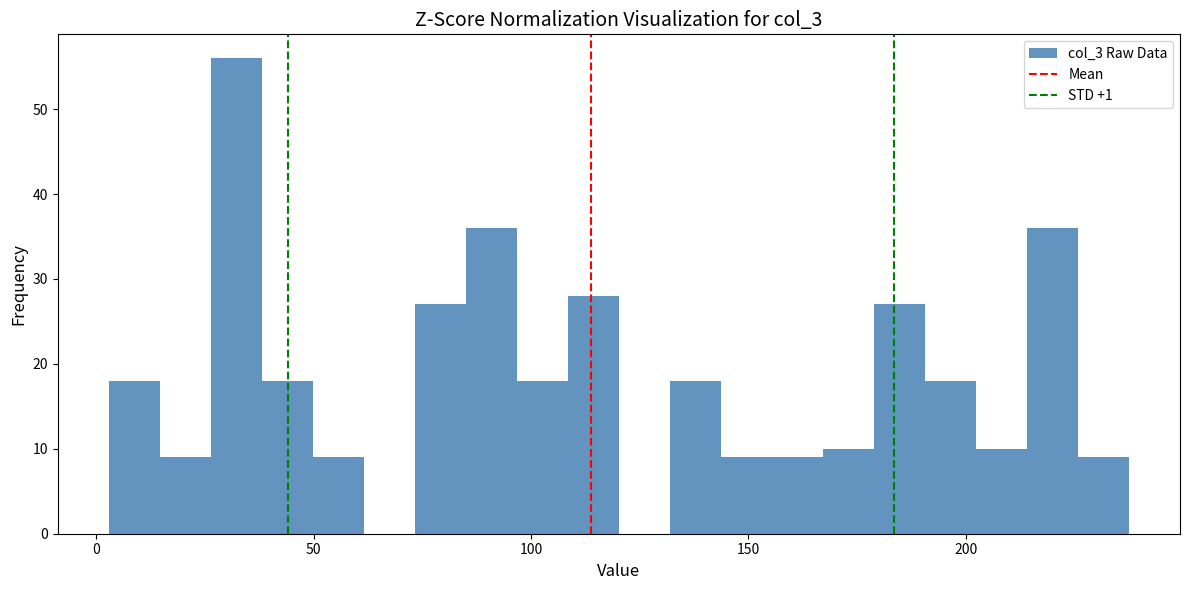

Around what value on the x-axis is the tallest bar? Give the approximate position of its centre, as read against the axis.

30